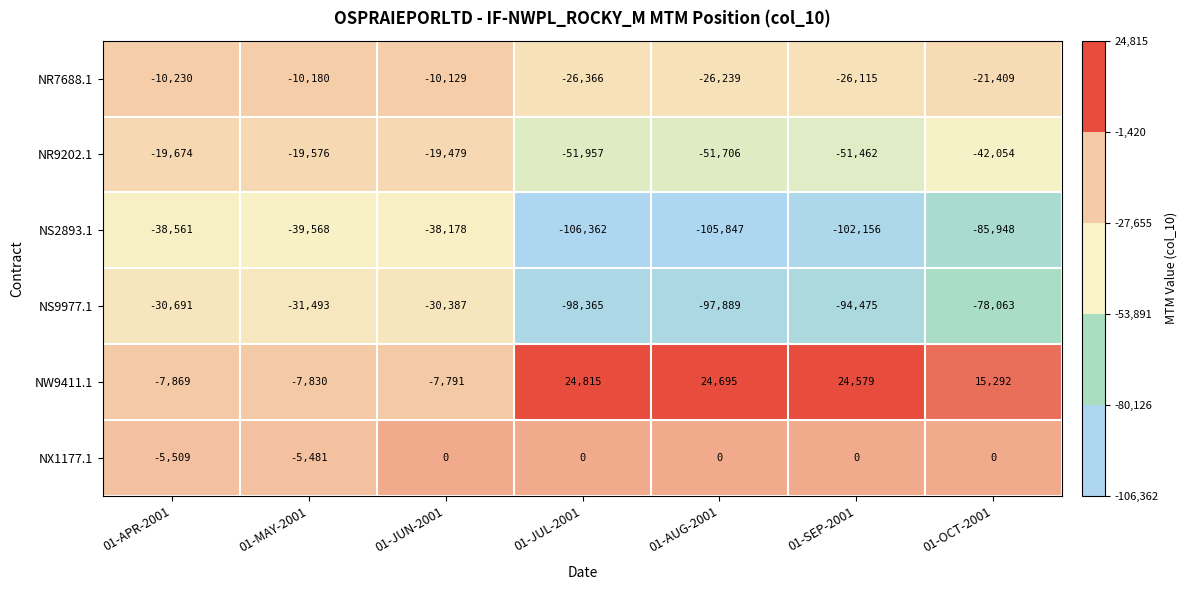

What is the greatest value displayed?

24815